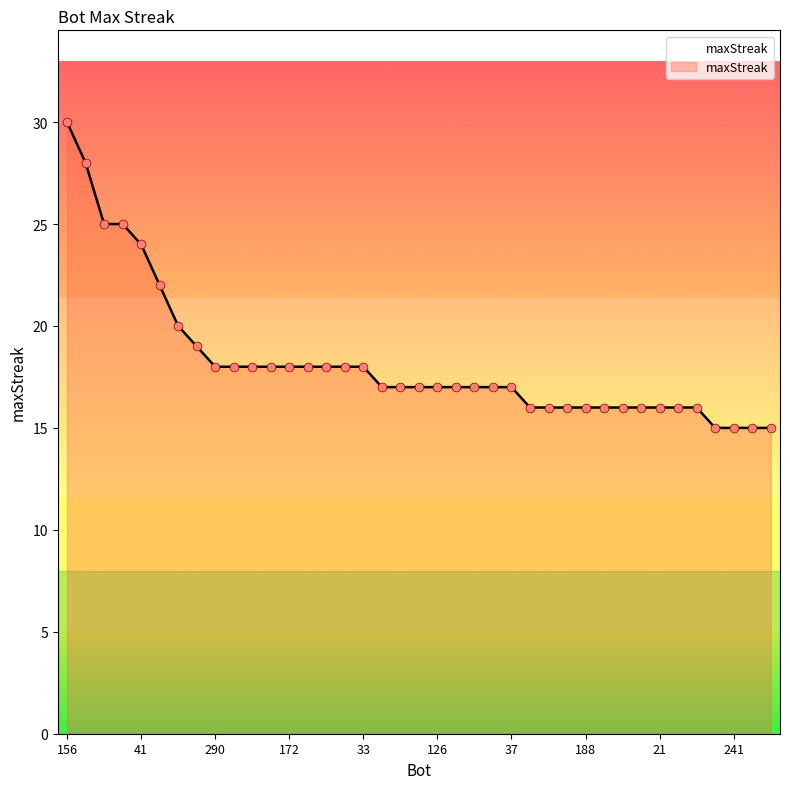

What is the difference between the maximum and minimum values?

15